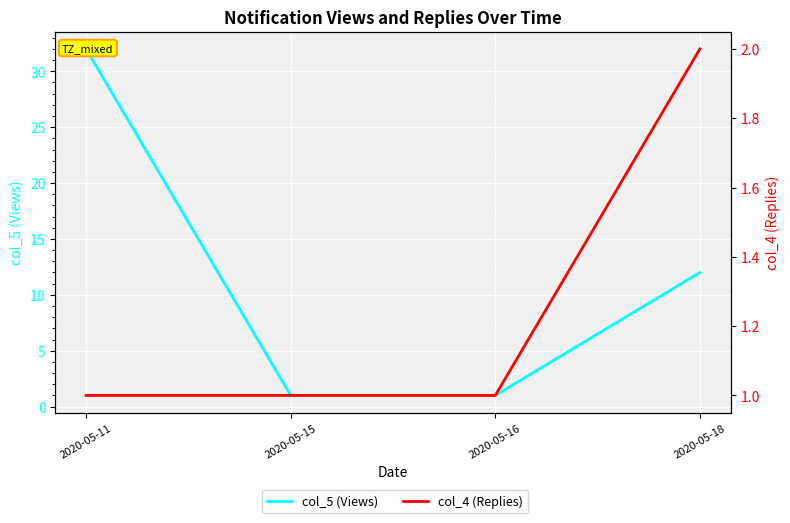

True or false: col_5 (Views) has a value of 0 at 2020-05-16.

False